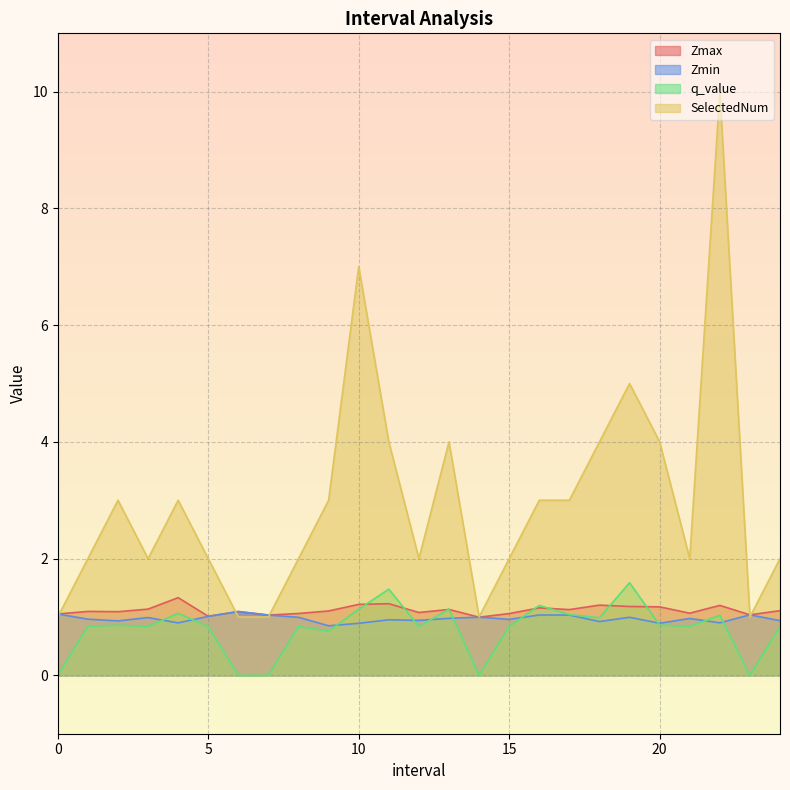

How many positive values does the q_value series have?

20